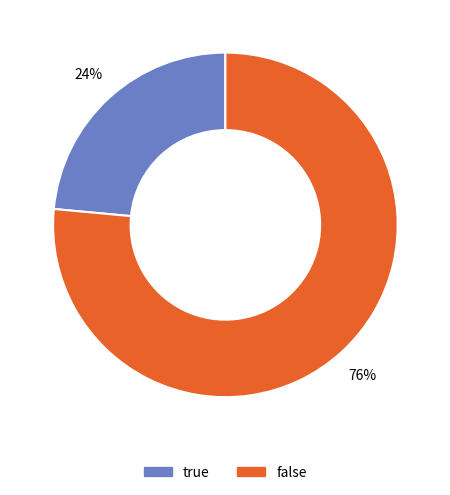

The false slice represents 76% of the pie. True or false?

True